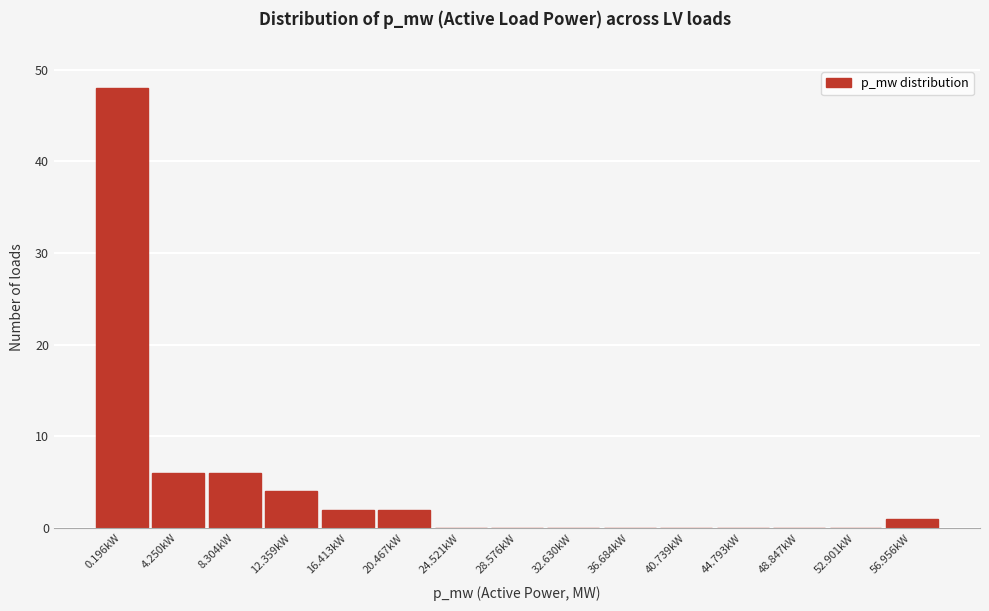

Reading left to right, transcribe all the data shown in this chart.

0.196kW=48	4.250kW=6	8.304kW=6	12.359kW=4	16.413kW=2	20.467kW=2	24.521kW=0	28.576kW=0	32.630kW=0	36.684kW=0	40.739kW=0	44.793kW=0	48.847kW=0	52.901kW=0	56.956kW=1